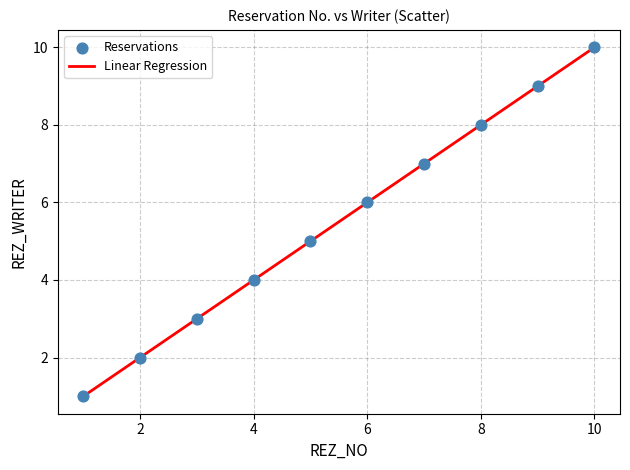

What is the difference between the maximum and minimum values?

9.0